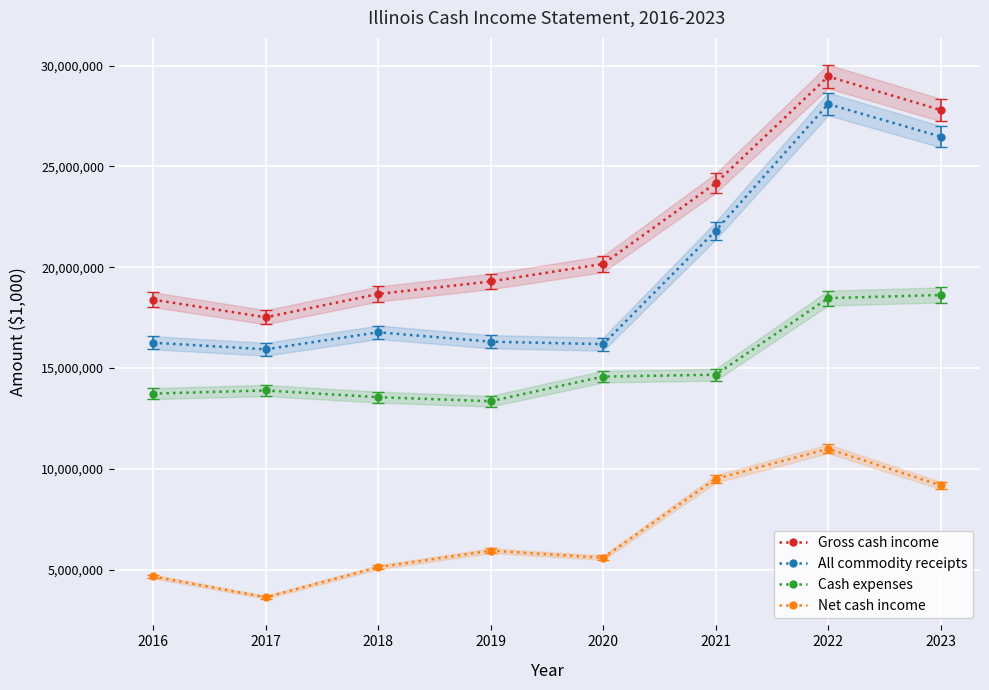

What is the difference between the second highest and minimum values in the Net cash income series?

5871257